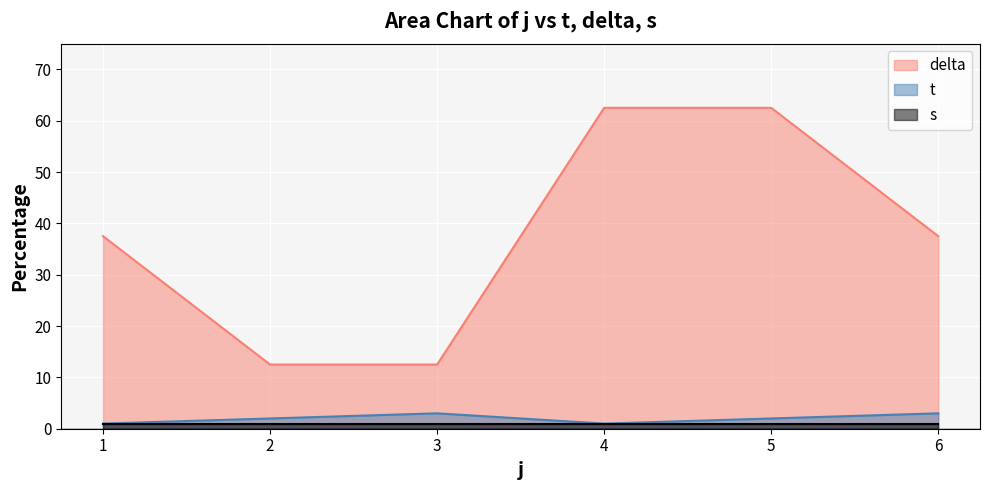

True or false: delta and t intersect in this chart.

False